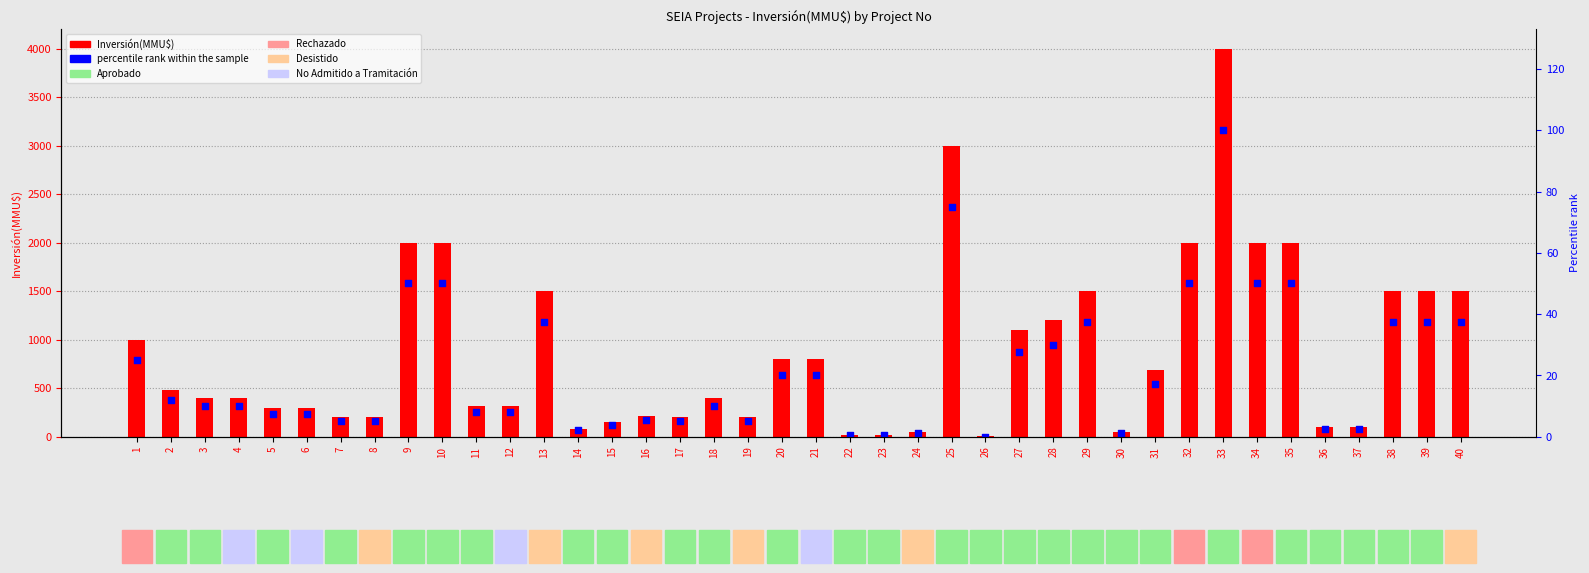

What are all the series names shown in the legend?

Inversión(MMU$), percentile rank within the sample